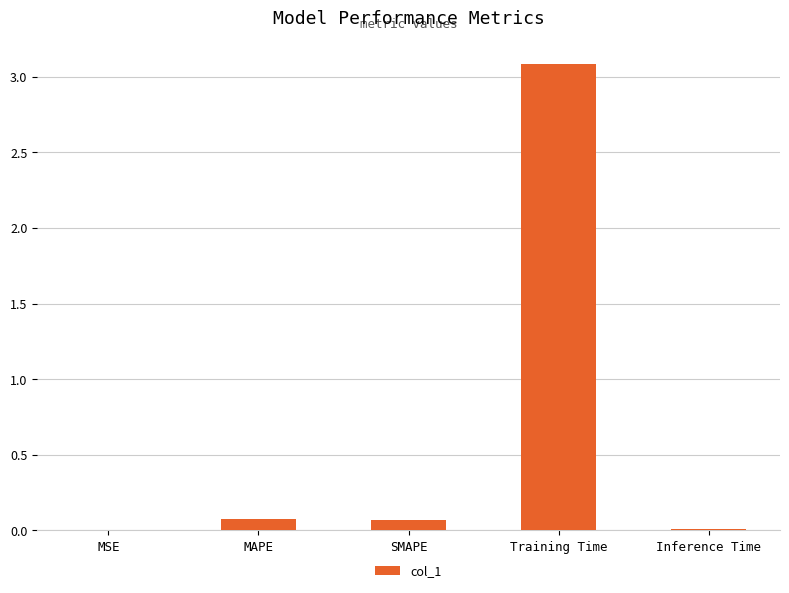

What is the average value?

0.6